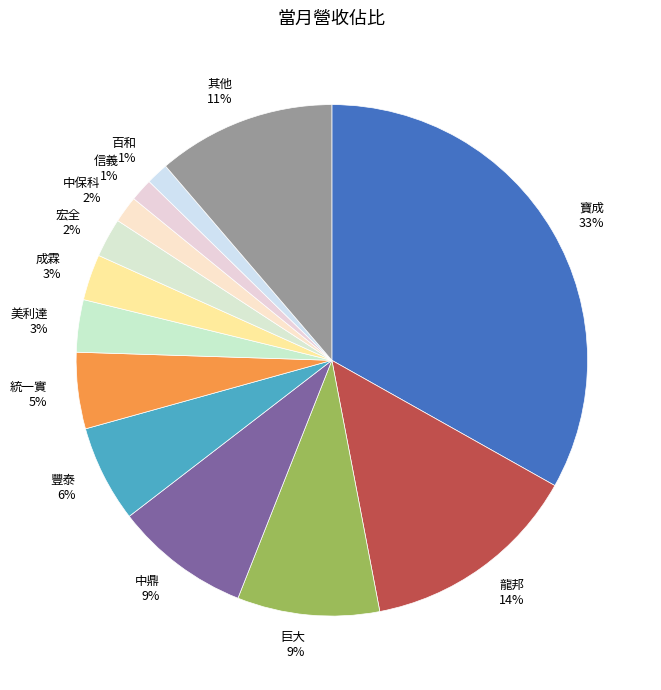

How many slices are in this pie chart?

13